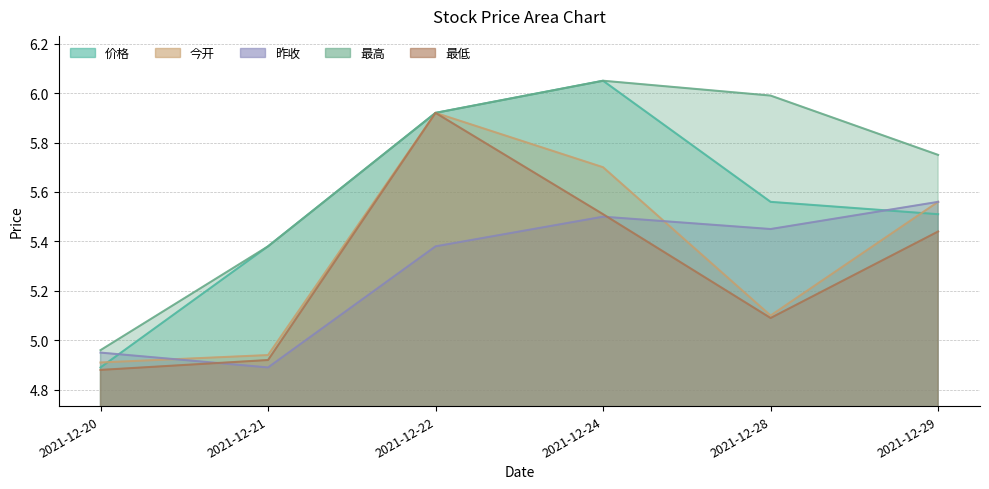

Reading right to left, transcribe all the data shown in this chart.

价格: 5.5	5.6	6.0	5.9	5.4	4.9
今开: 5.6	5.1	5.7	5.9	4.9	4.9
昨收: 5.6	5.5	5.5	5.4	4.9	5.0
最高: 5.8	6.0	6.0	5.9	5.4	5.0
最低: 5.4	5.1	5.5	5.9	4.9	4.9